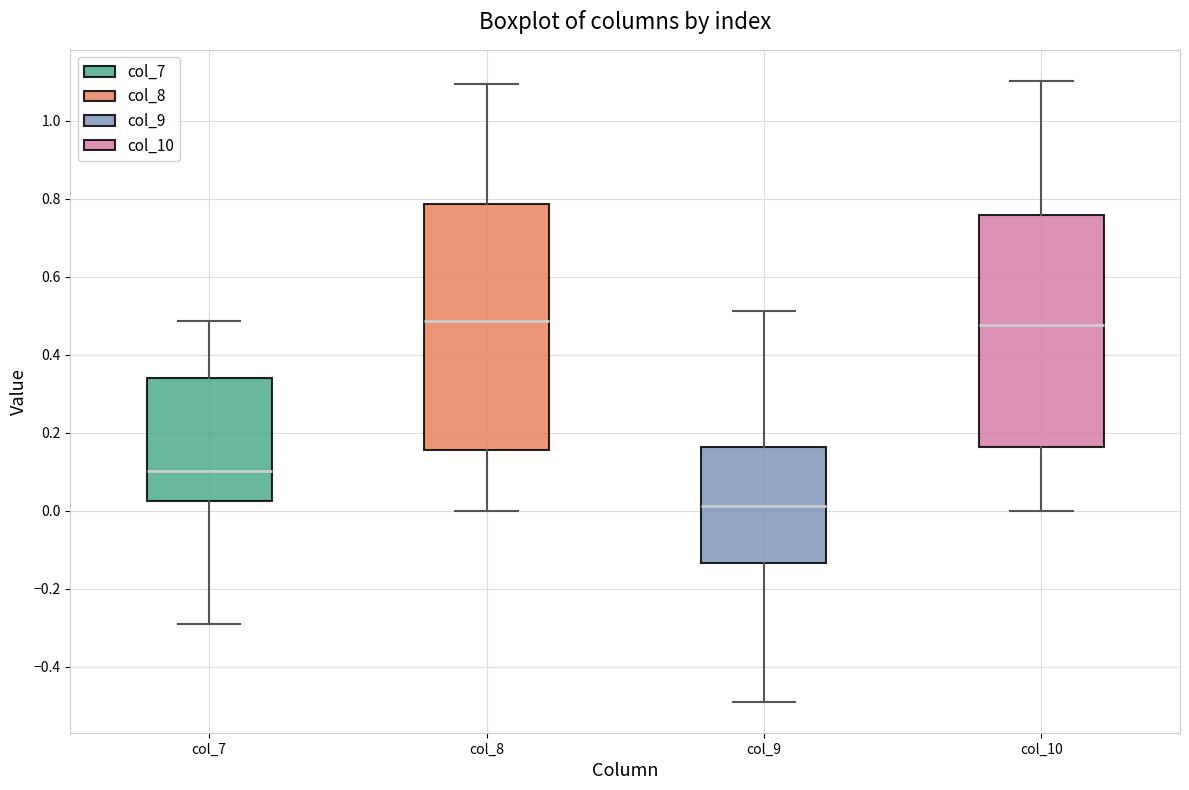

Reading left to right, transcribe this box plot: for each box, give where its median line is, the range the box spans, and where its two whiskers end, as read against the y-axis. The values are not printed on the chart, so give them approximately, as read against the axis.

col_7: median 0.10, box 0.02 to 0.34, whiskers -0.28 to 0.48
col_8: median 0.48, box 0.16 to 0.78, whiskers 0.00 to 1.10
col_9: median 0.02, box -0.14 to 0.16, whiskers -0.48 to 0.52
col_10: median 0.48, box 0.16 to 0.76, whiskers 0.00 to 1.10